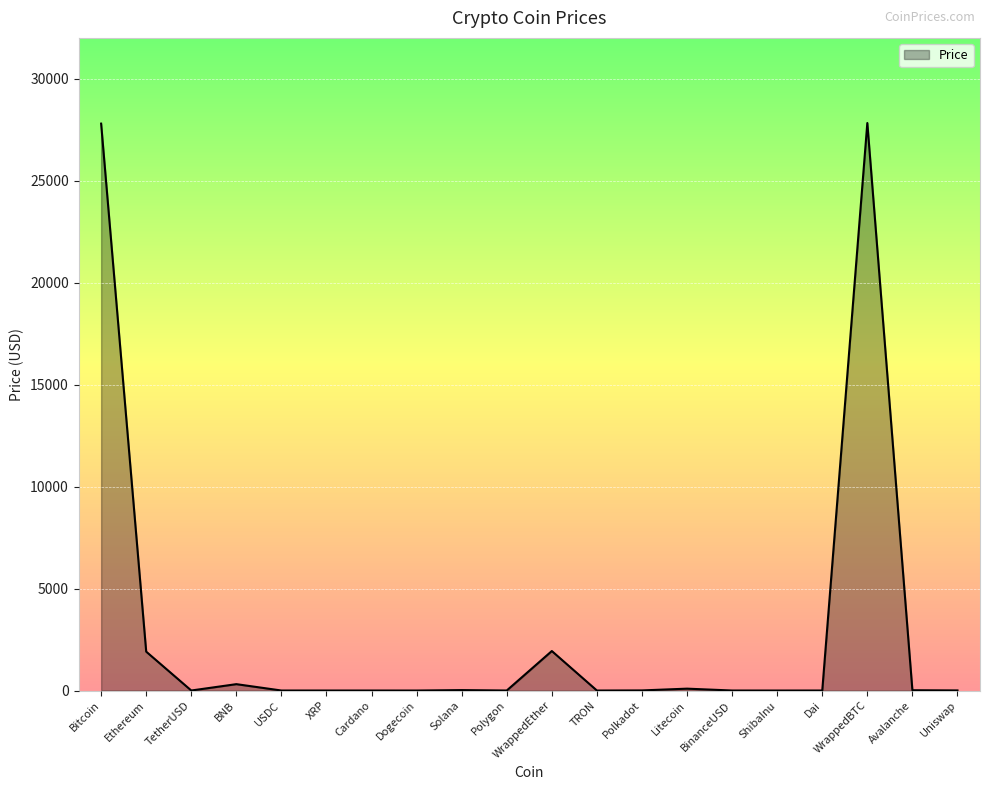

What is the greatest value displayed?

27840.4